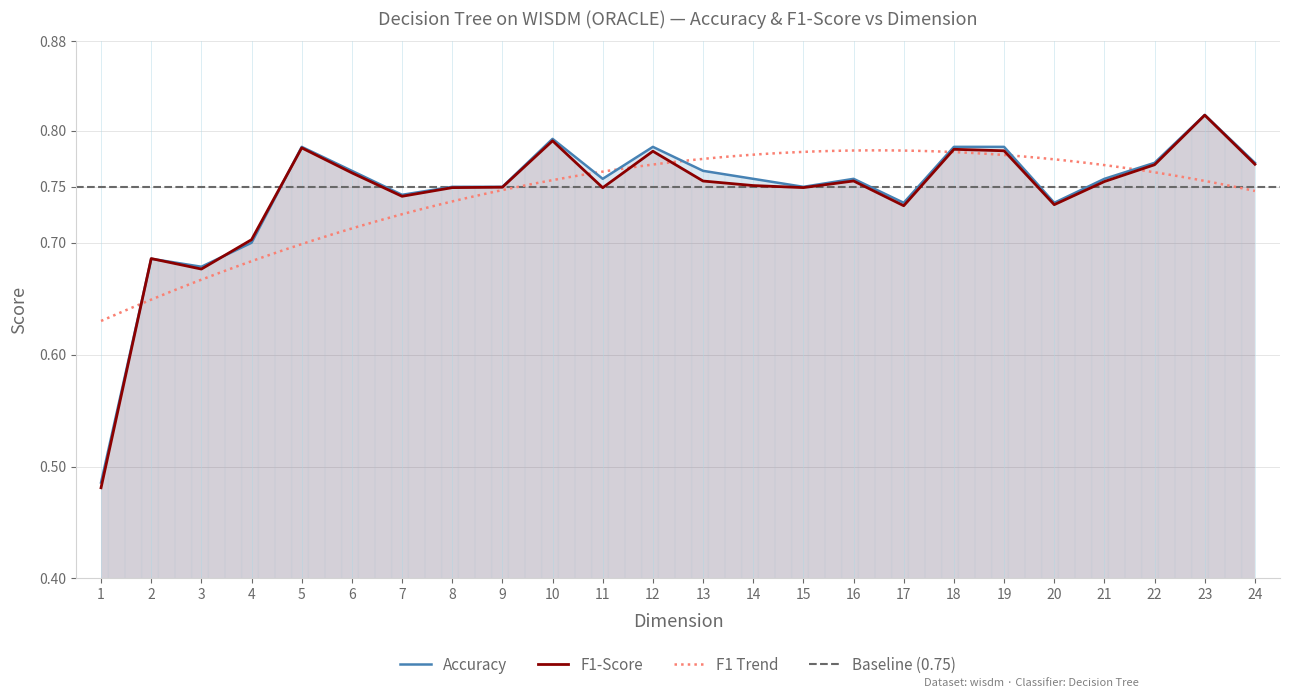

What is the value of the Accuracy point at the 8th from the left?

0.8